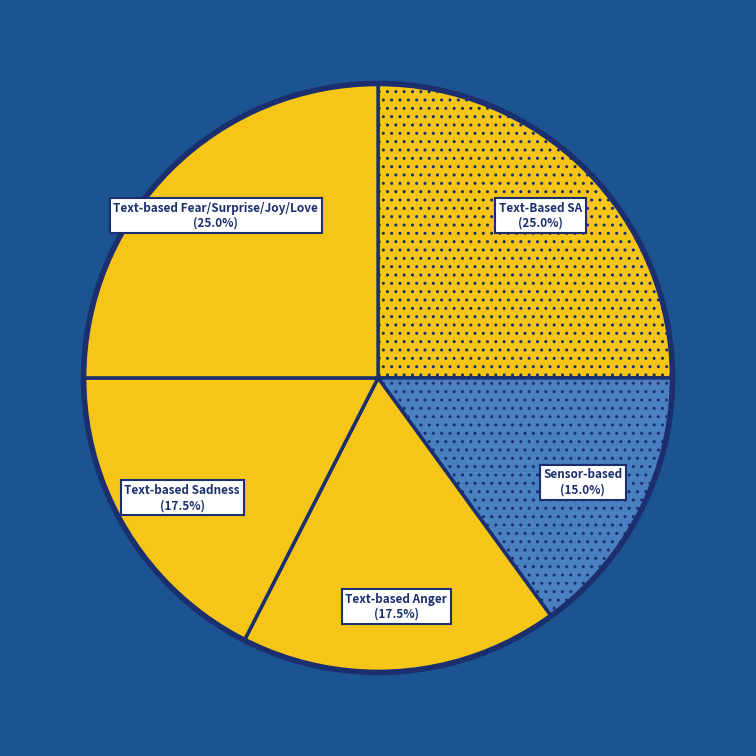

What is the ratio of the value at Text-based Fear/Surprise/Joy/Love to the value at Text-based Sadness?

1.4